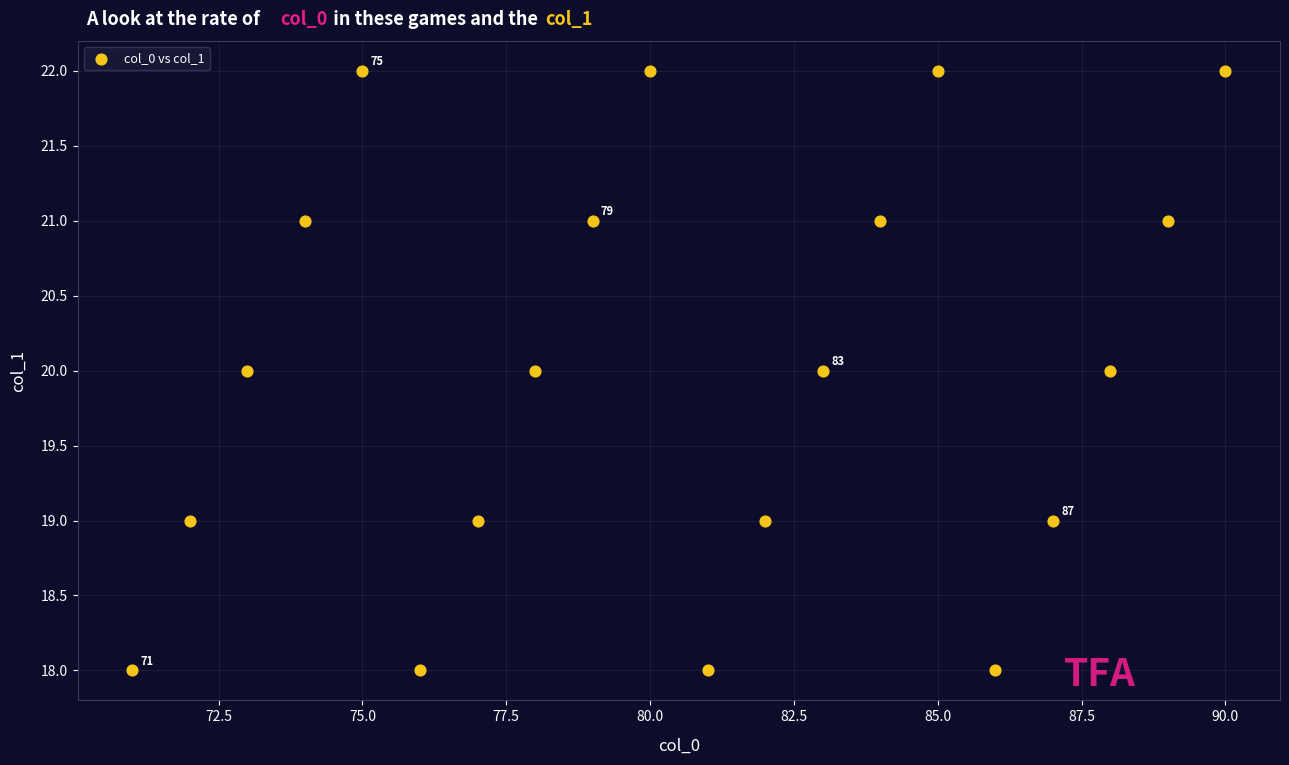

What is the range of X values (max minus min)?

19